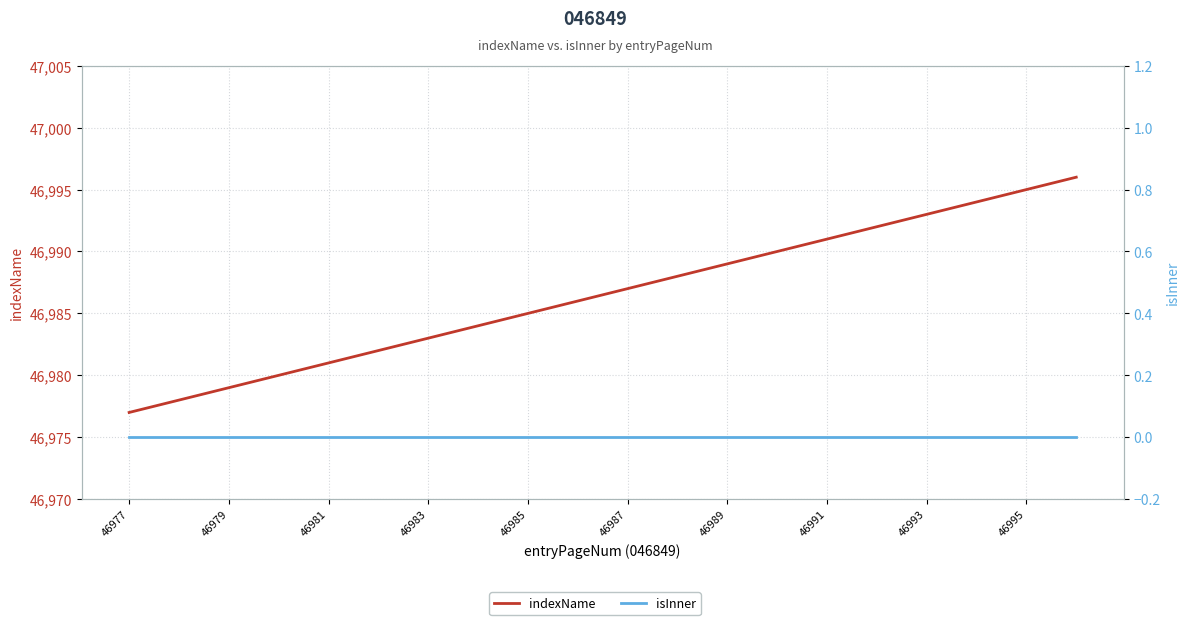

At 46987, list the series in order from smallest to largest.

isInner, indexName